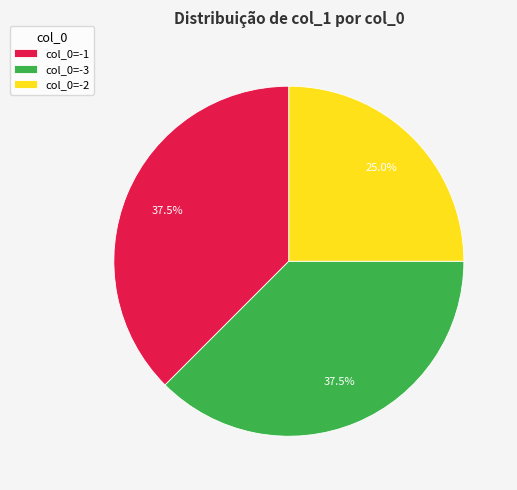

What is the ratio of the value at col_0=-1 to the value at col_0=-2?

1.5